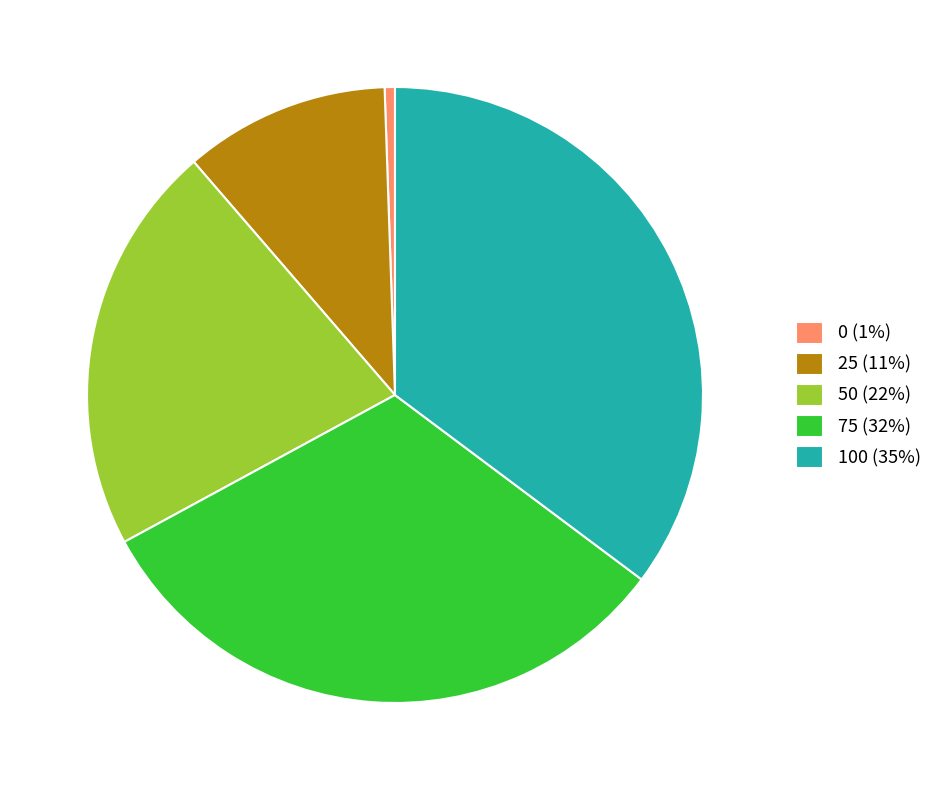

Between 25 and 100, which is larger?

100